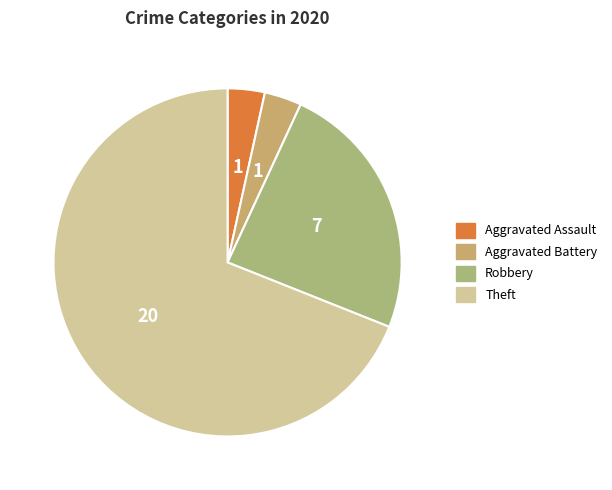

What is the change in value from Aggravated Battery to Theft?

+19